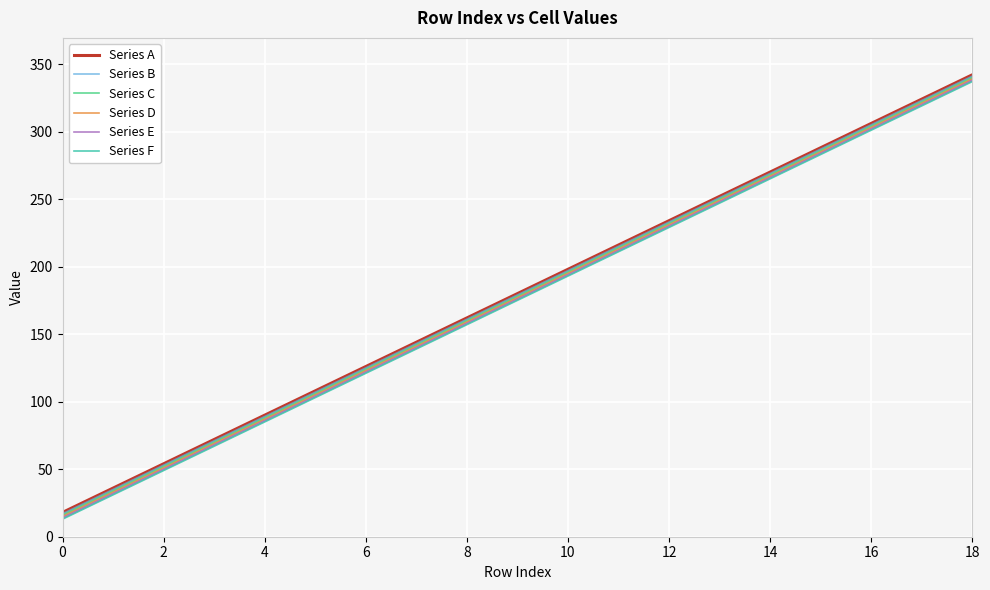

What is the lowest value of the Series B series?

17